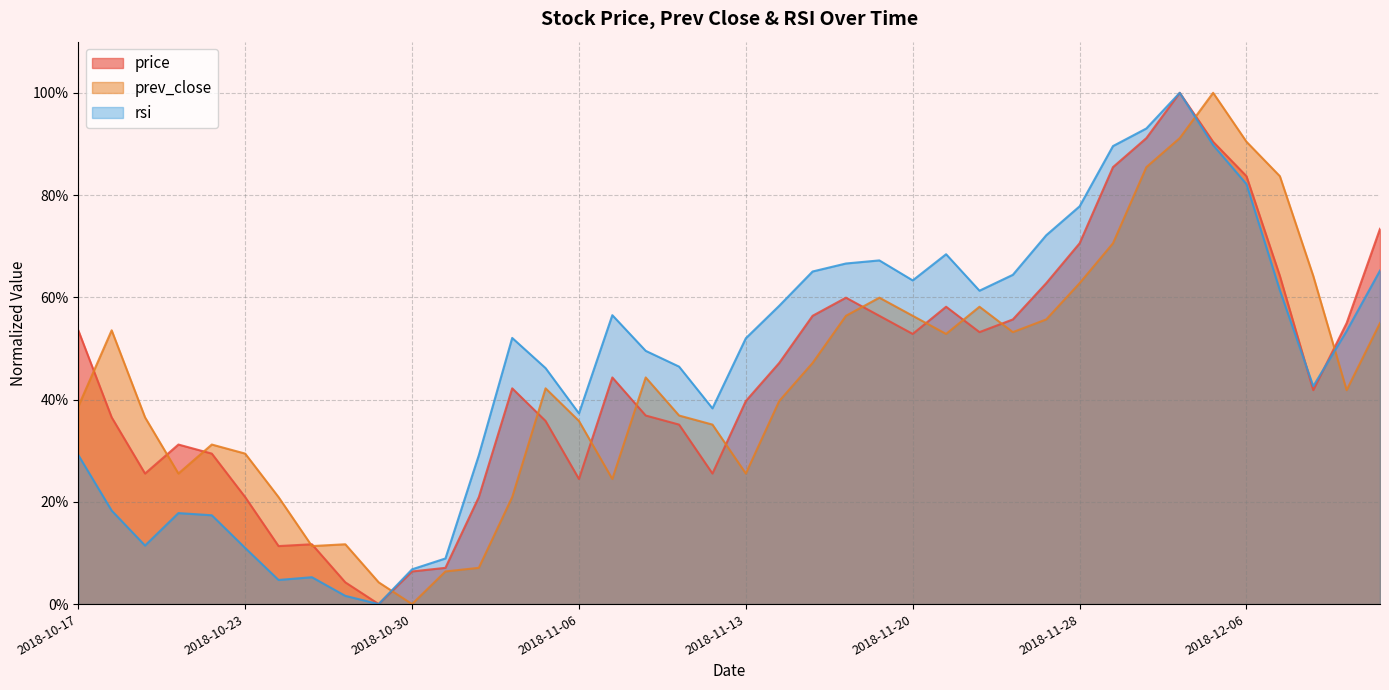

List the series in order of their overall mean, lowest first.

prev_close, price, rsi